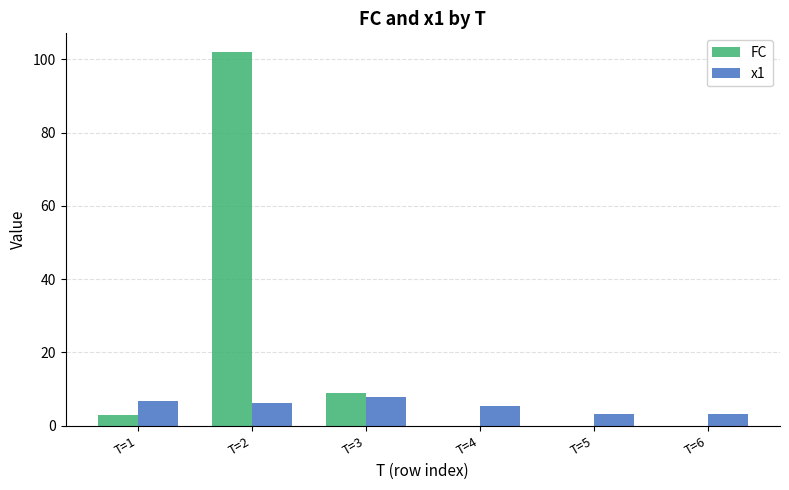

What is the average value of the x1 series?

5.4